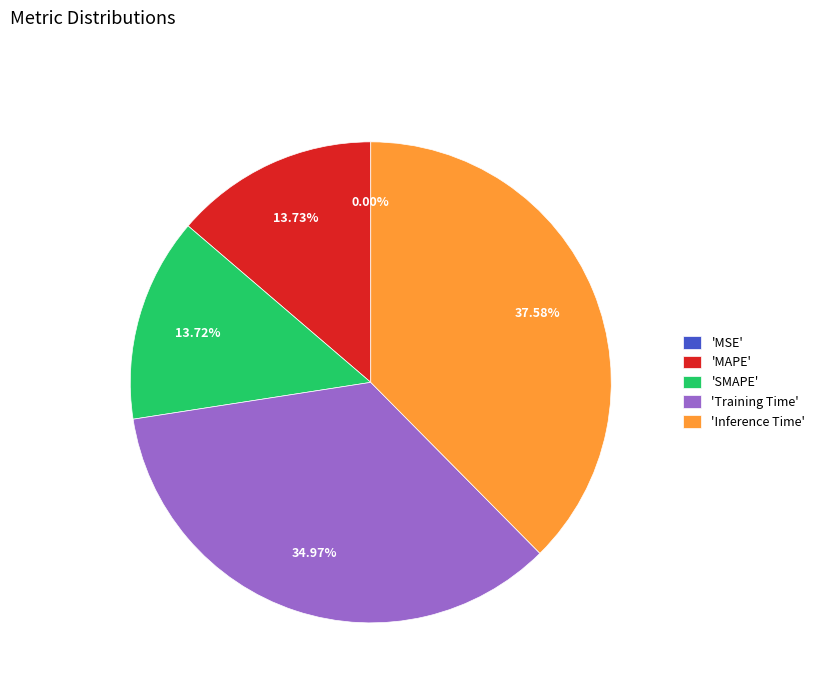

Combined, do 'Training Time' and 'Inference Time' account for over 50%?

Yes